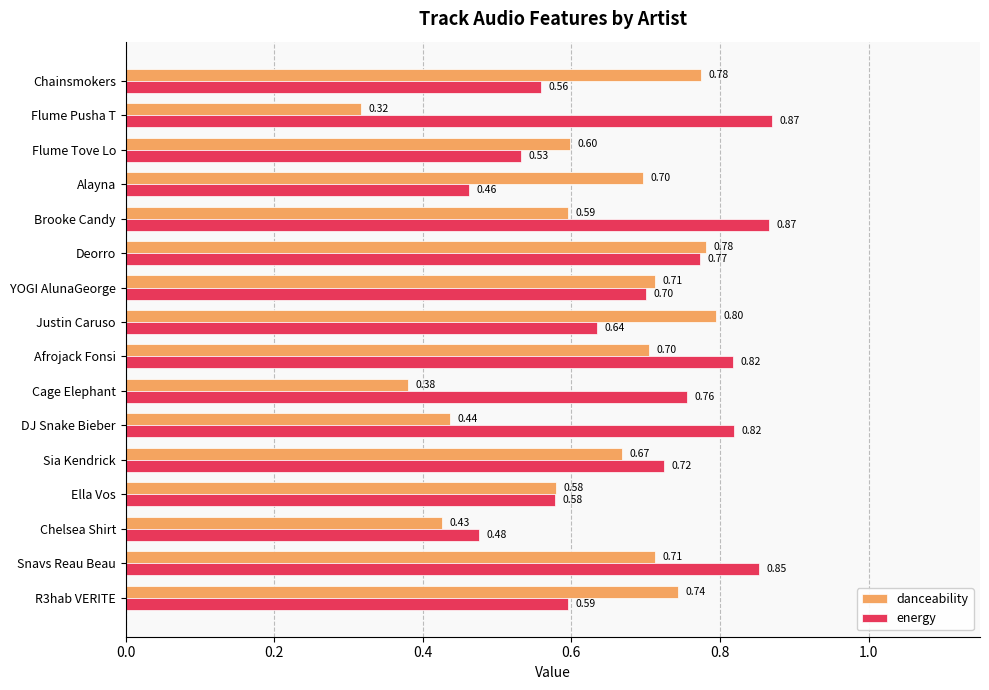

How many data points does each series have?

16